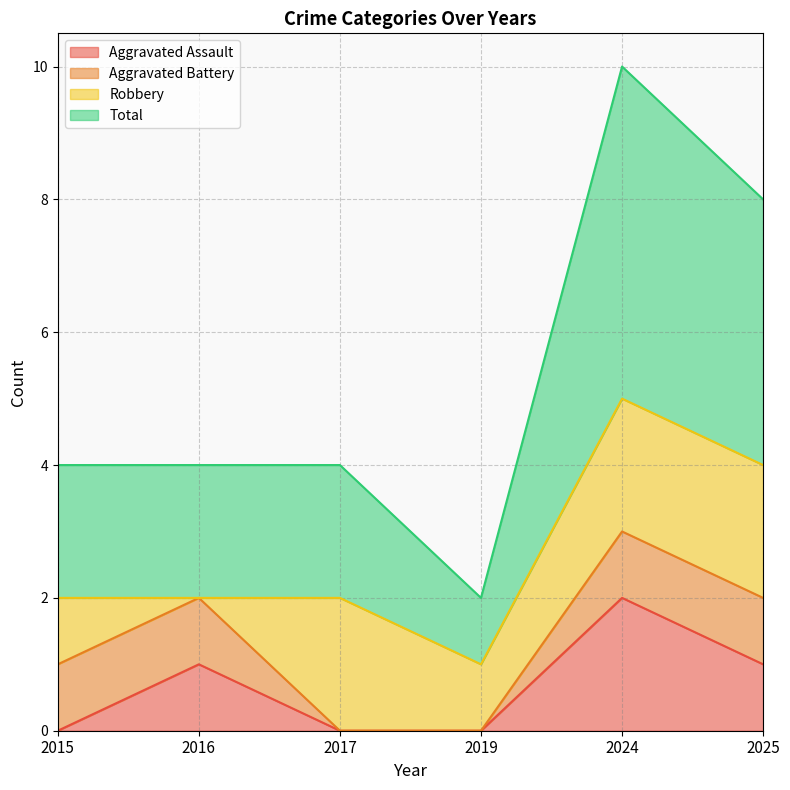

At which category is the sum across all series the highest?

2024